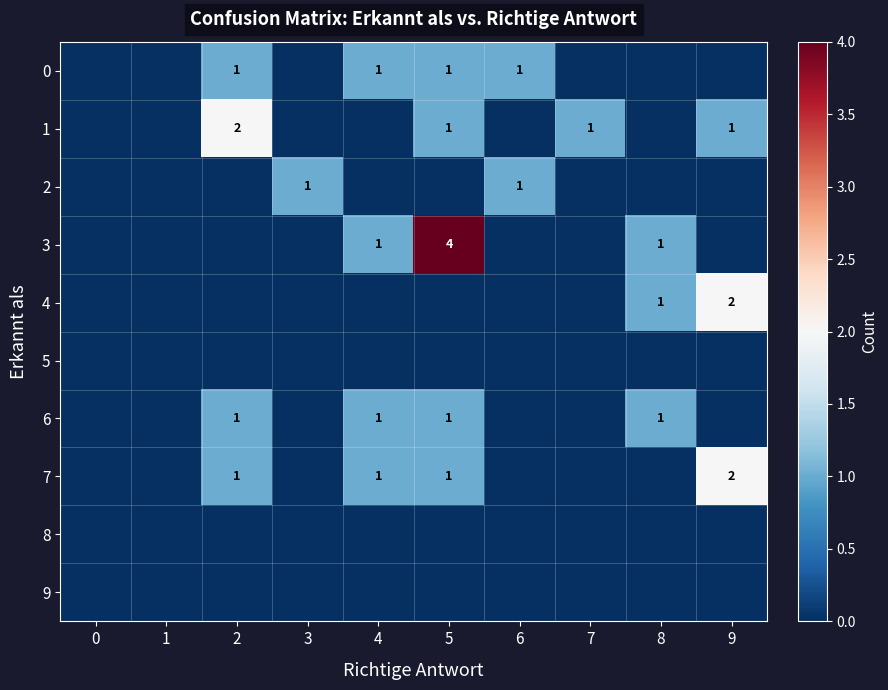

Which series changed the most between 3 and 8?

2